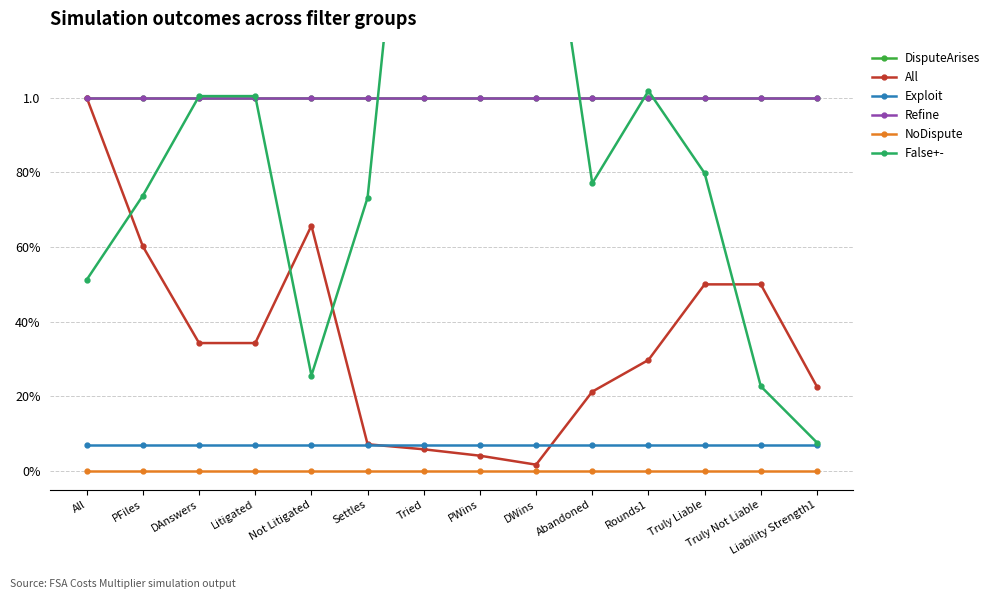

Is it true that False+- equals 1.2 at PFiles?

False